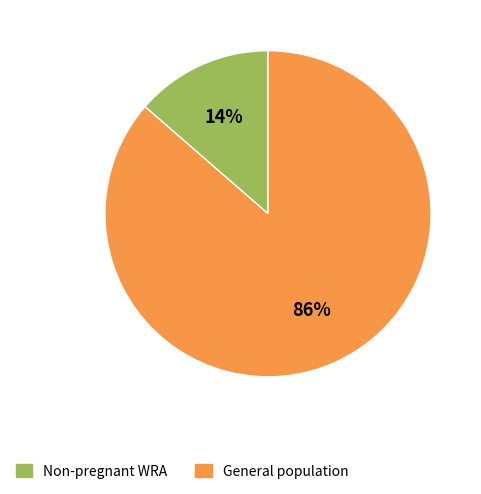

Is there a majority slice in this chart?

Yes